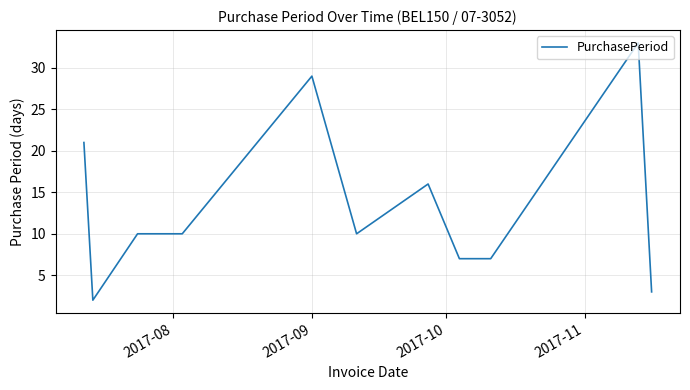

What is the greatest value displayed?

33